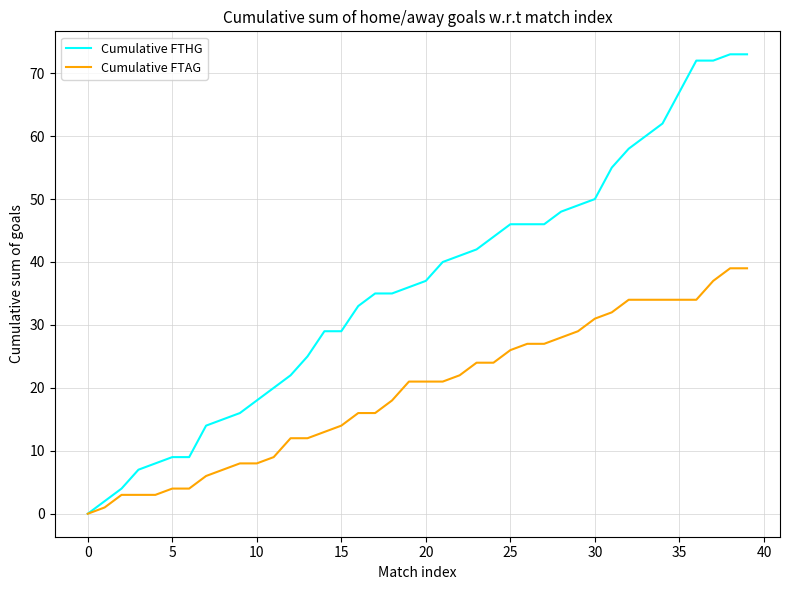

What is the average value of the Cumulative FTHG series?

36